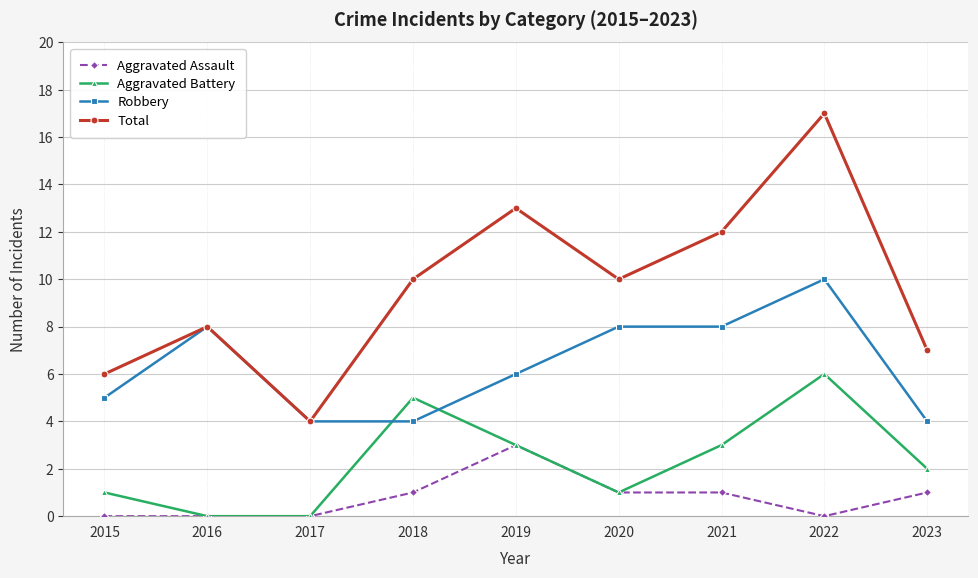

Which series has the widest spread of values?

Total